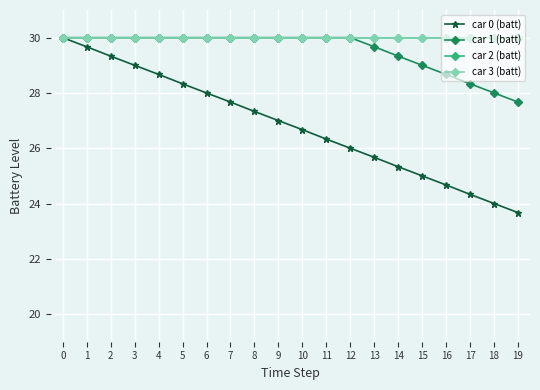

Where is car 0 (batt) nearest to the value 26?

12